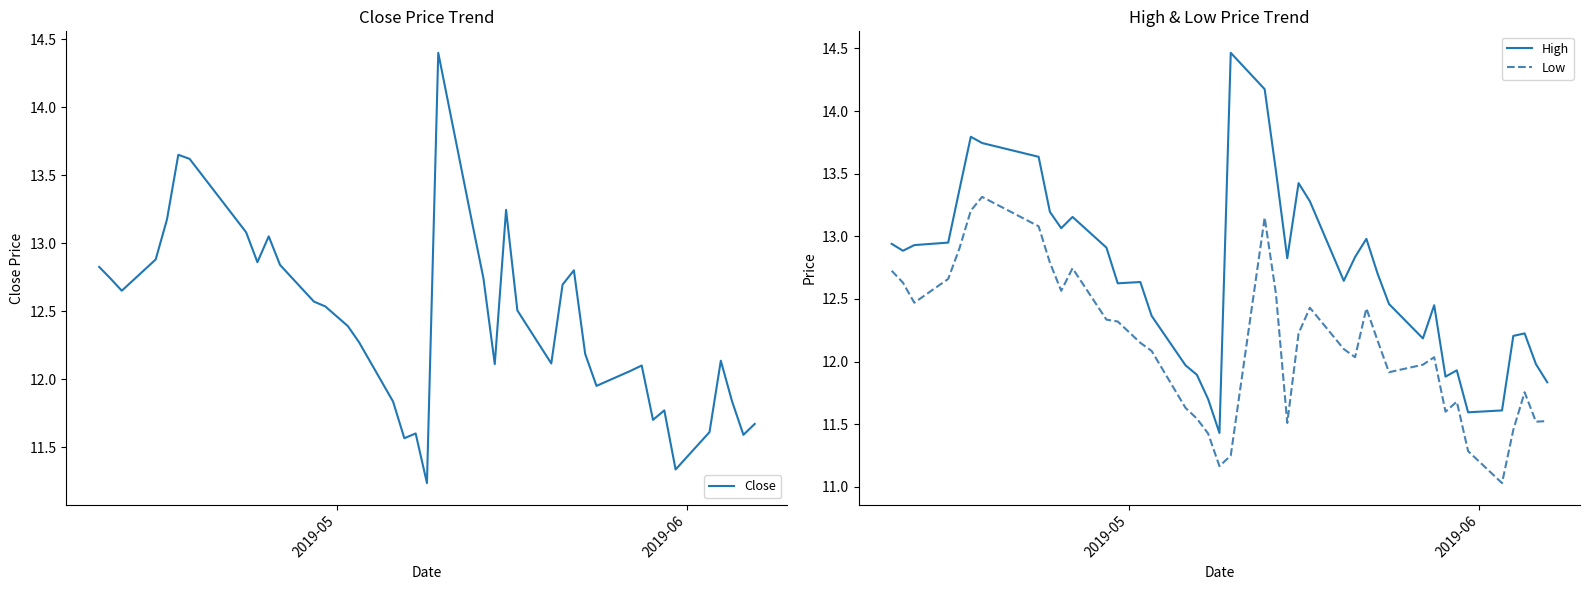

What is the lowest value of the Low series?

11.0